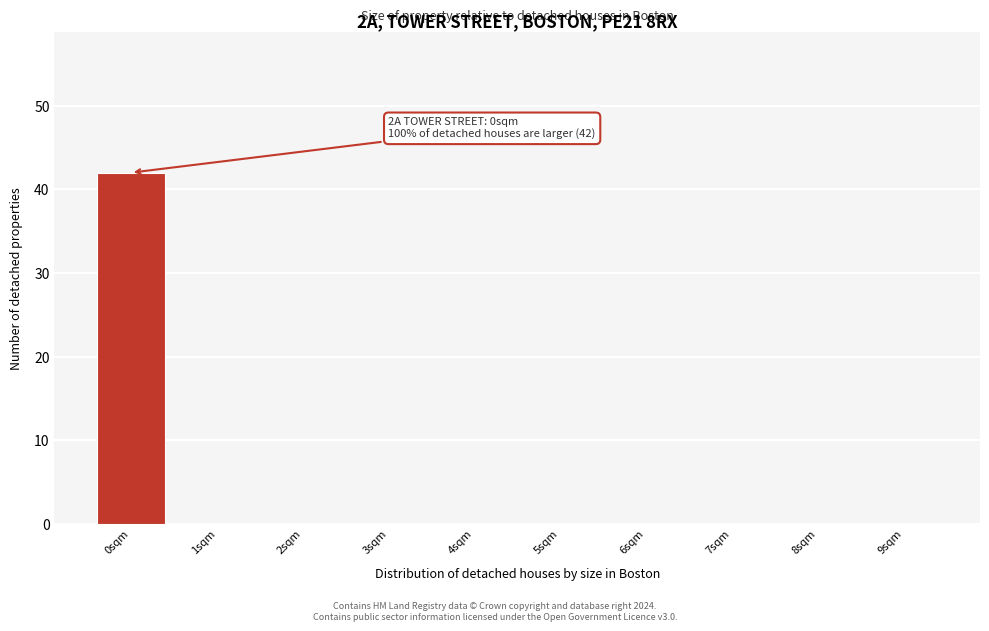

Which range on the x-axis has the tallest bar?

-0.5 to 0.5